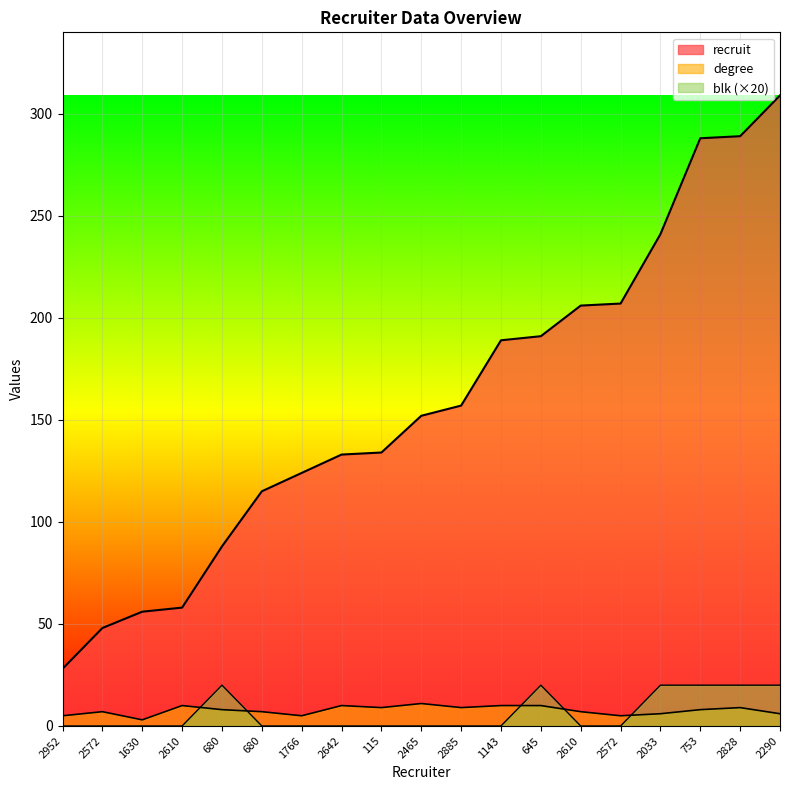

True or false: degree has more than 1 points higher than both neighbors.

True